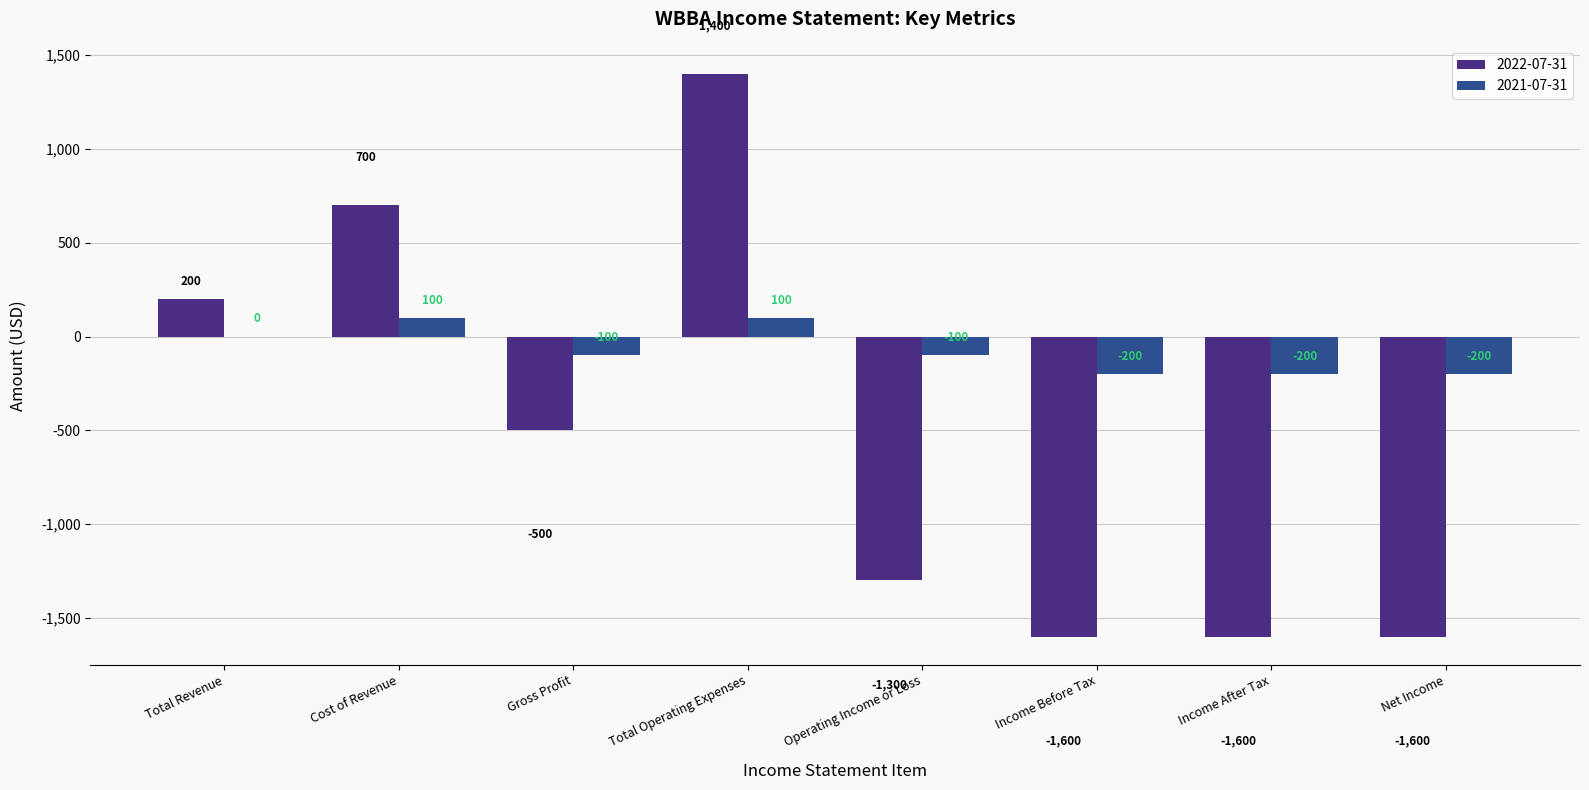

What is the sum of the 2021-07-31 values at Income Before Tax and Total Revenue?

-200